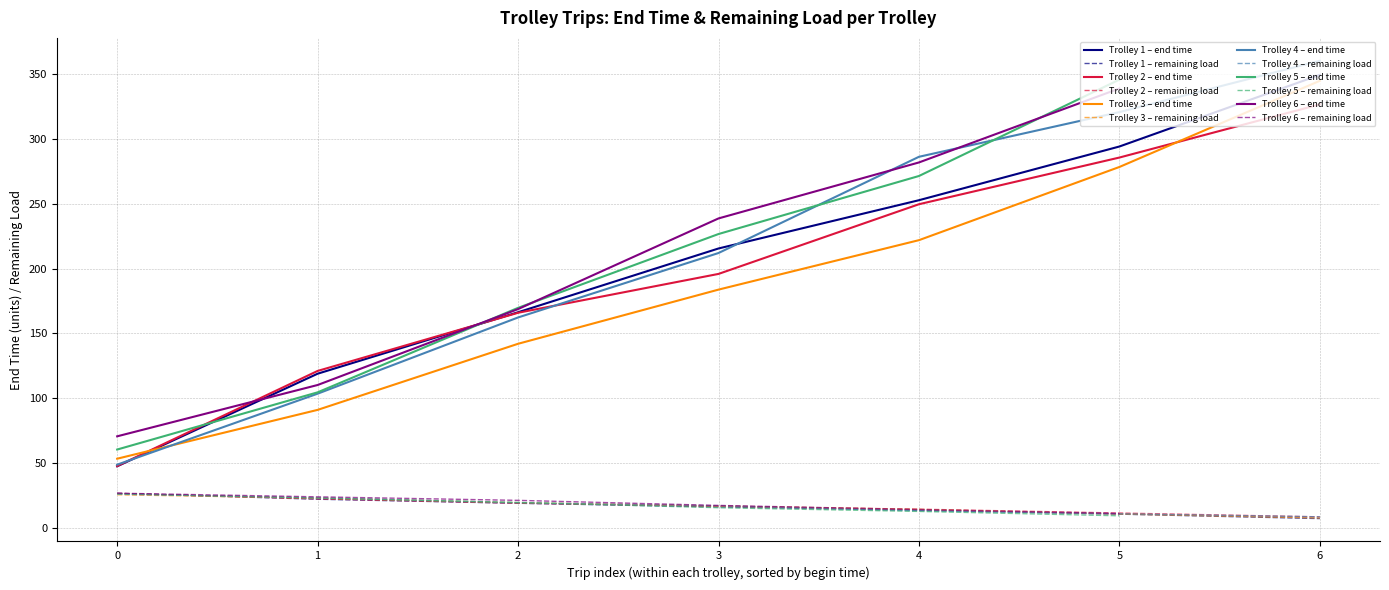

True or false: Trolley 2 – end time and Trolley 2 – remaining load cross at least once.

False